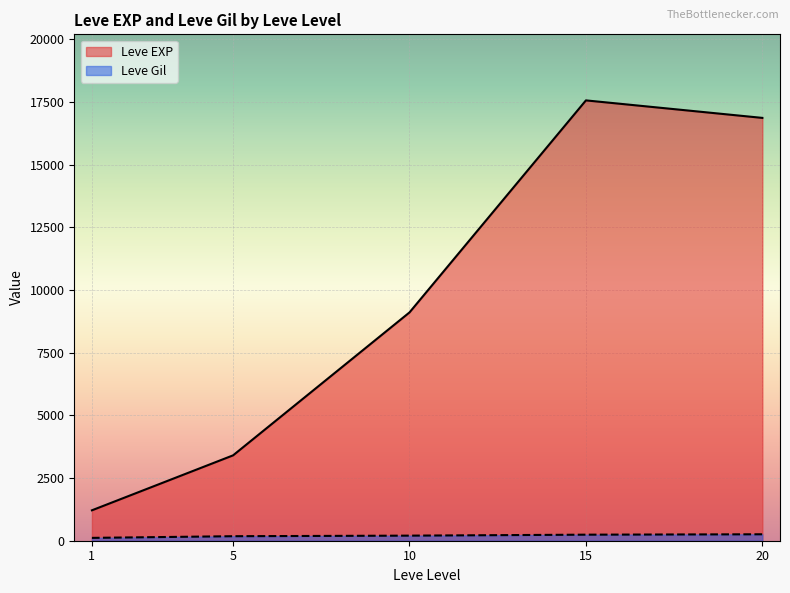

True or false: Leve EXP and Leve Gil intersect in this chart.

False